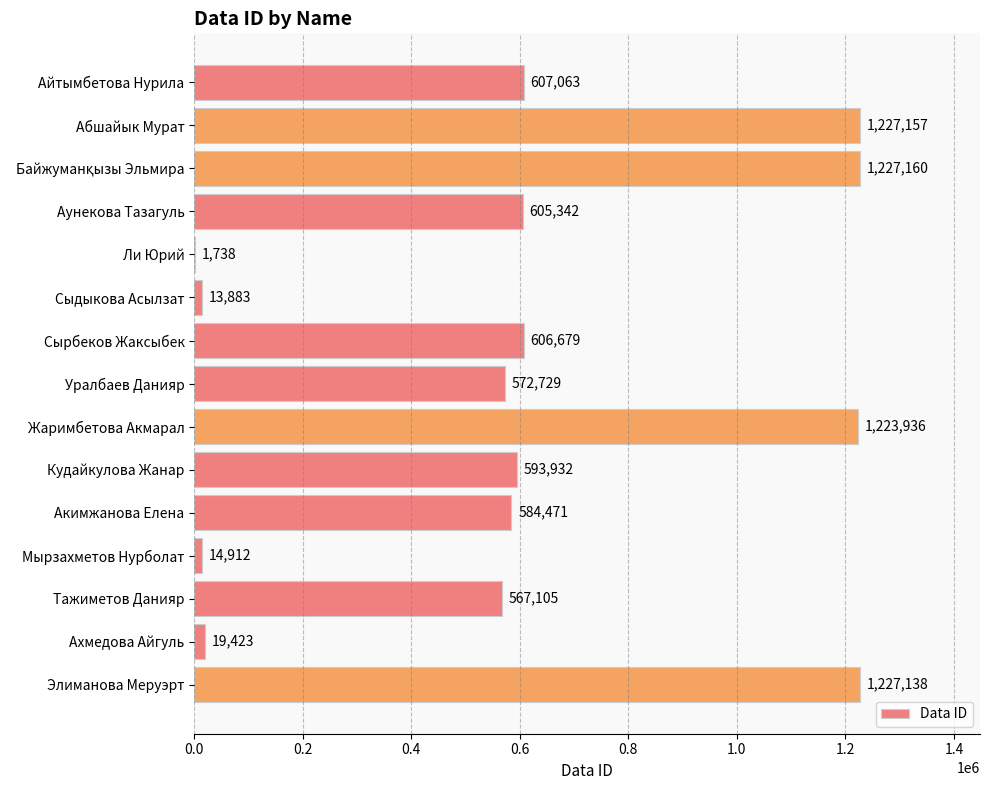

What is the ratio of the value at Уралбаев Данияр to the value at Сырбеков Жаксыбек?

0.9